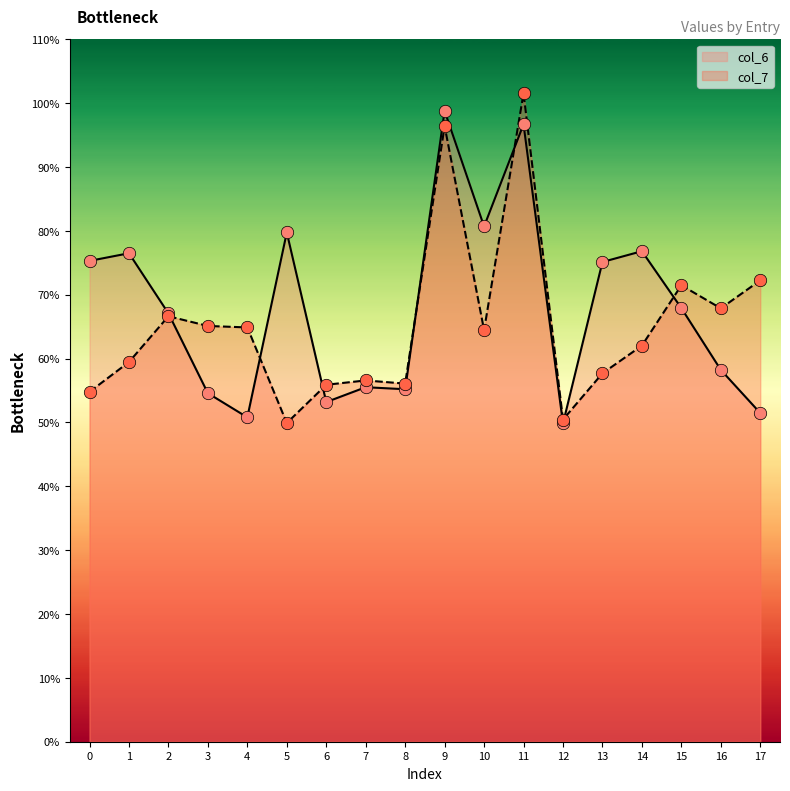

Which series contains the highest Y value?

col_7